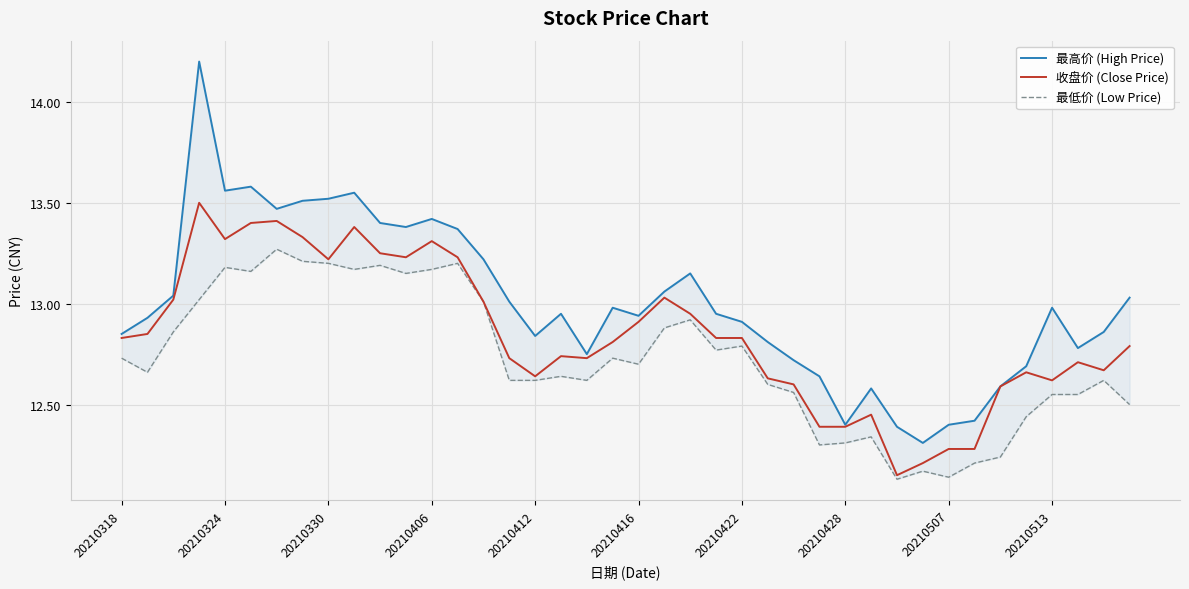

Where is the first local minimum for 收盘价 (Close Price)?

20210324